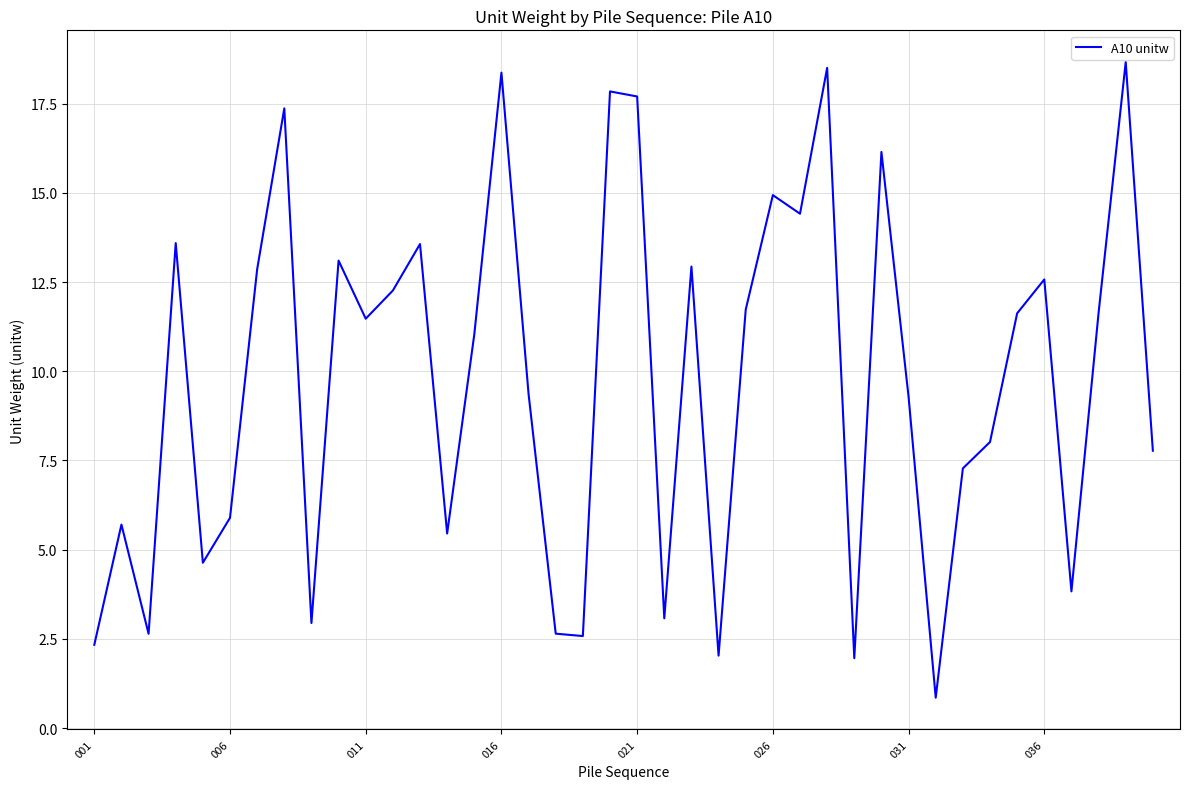

What is the smallest value displayed?

0.9